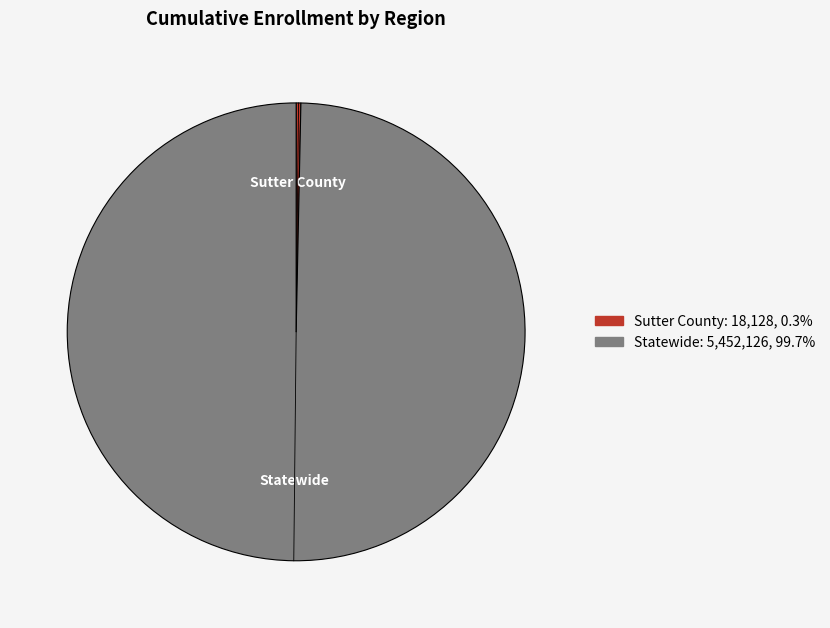

How many slices are in this pie chart?

2